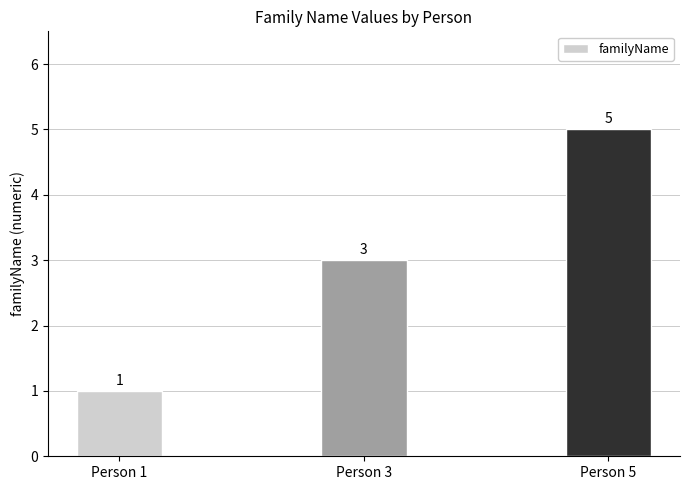

At which category does the chart reach its peak across all series?

Person 5